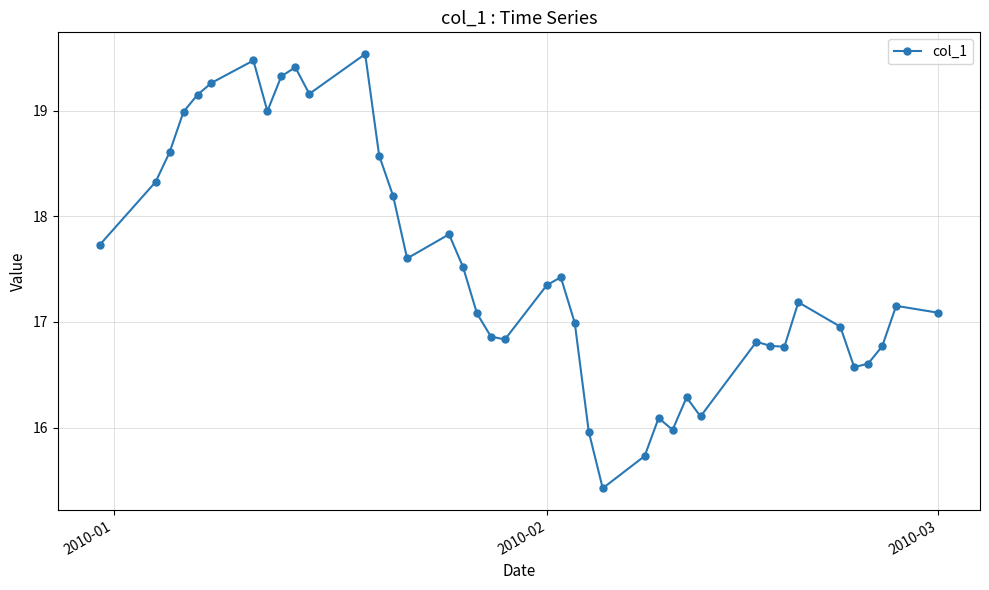

How many interior local peaks (higher than both neighbors) does the data have?

10